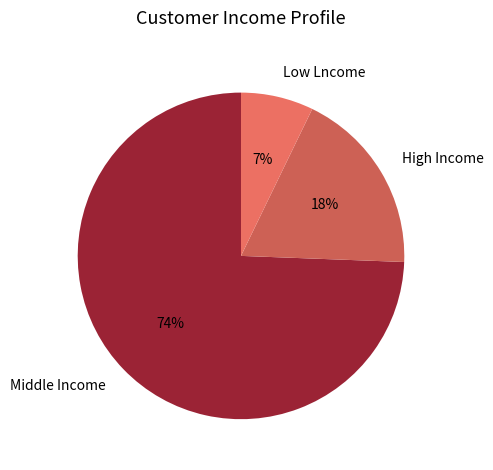

To the nearest percent, what is the average slice percentage?

33%